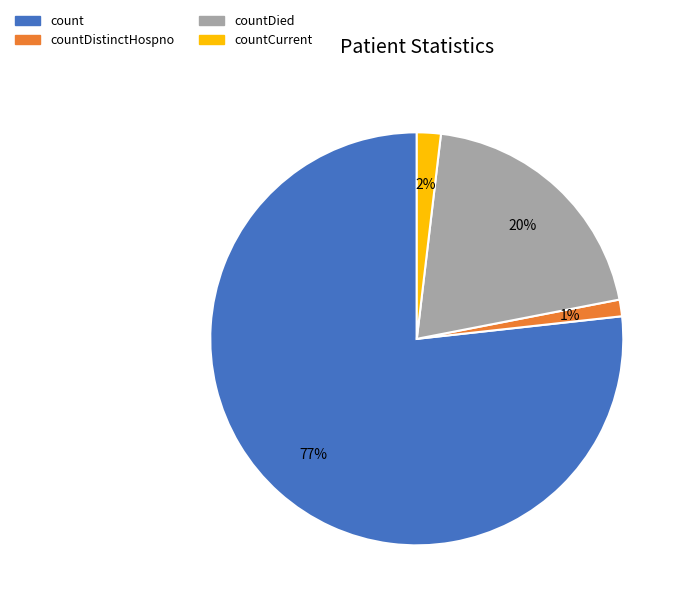

Is there any slice that represents more than half of the pie?

Yes